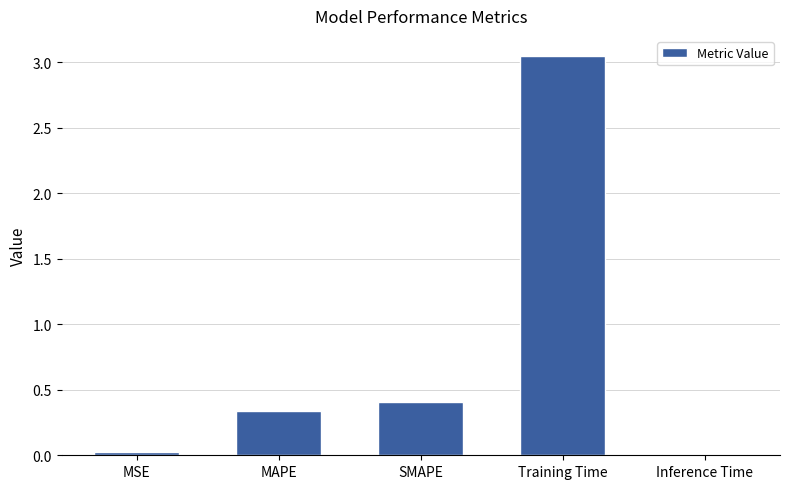

The chart shows a value of 0.4 at SMAPE. True or false?

True